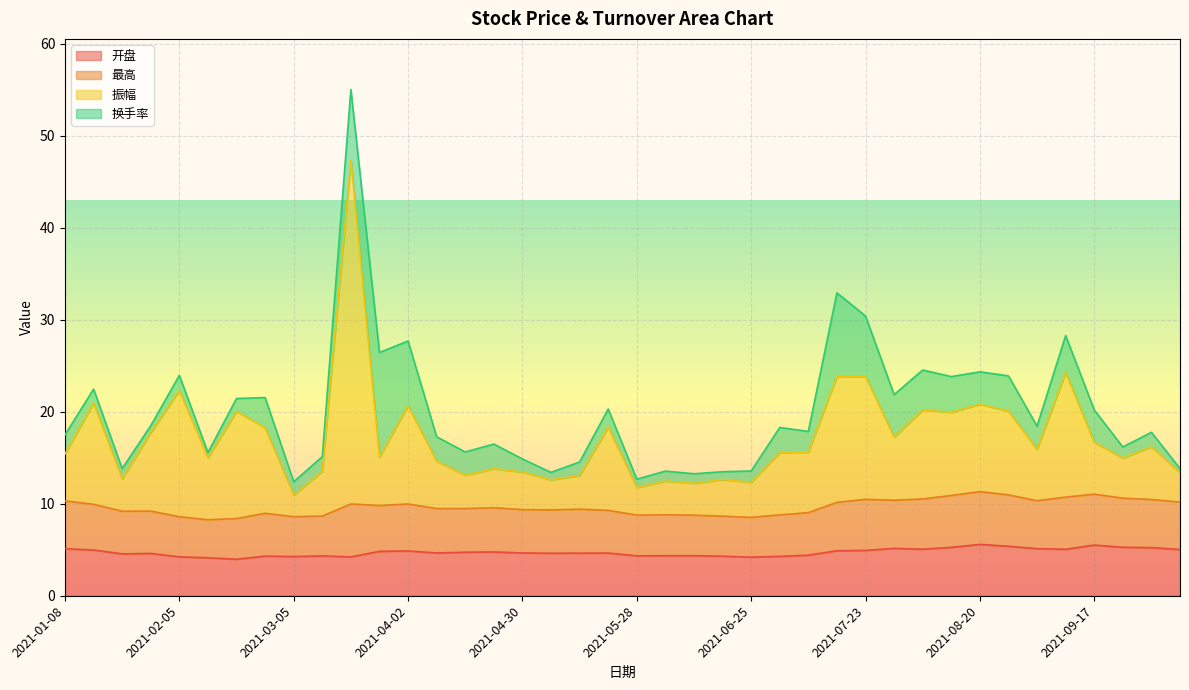

The value of 开盘 at 2021-08-20 is 9.4. True or false?

False